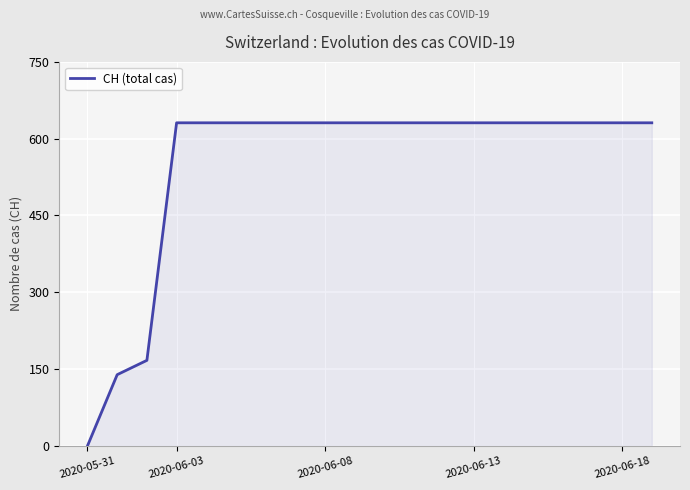

What is the greatest value displayed?

631